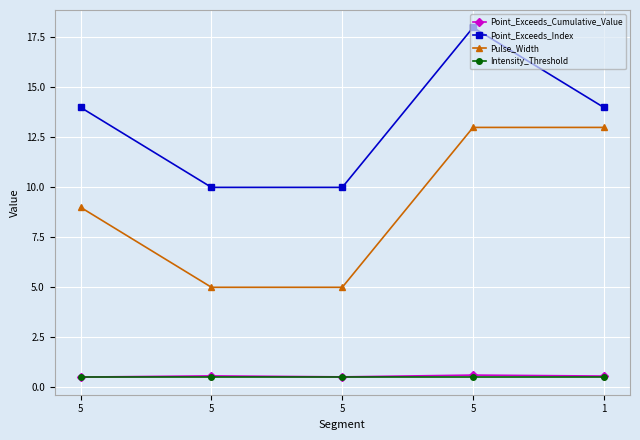

How many data points does each series have?

5